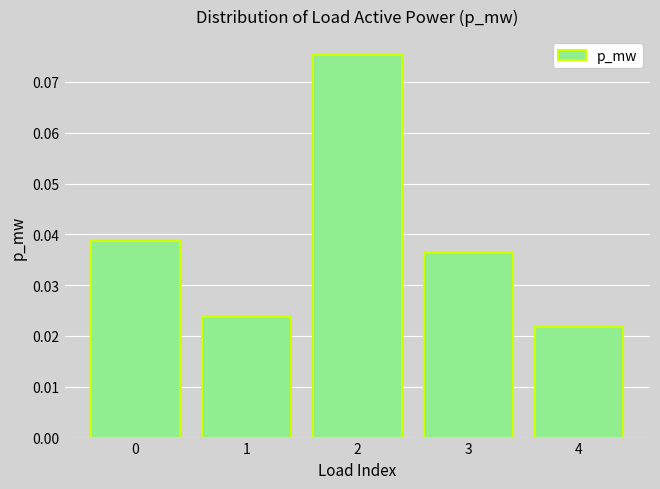

Which category has the highest value across all series?

2